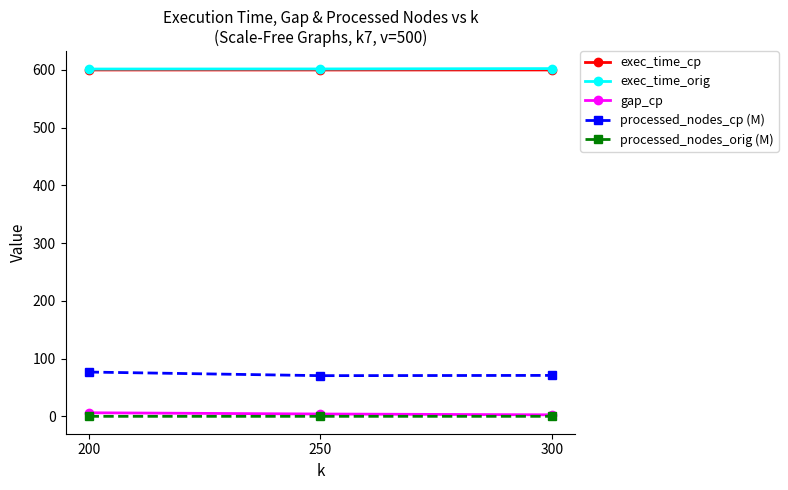

How many distinct data groups are displayed?

5